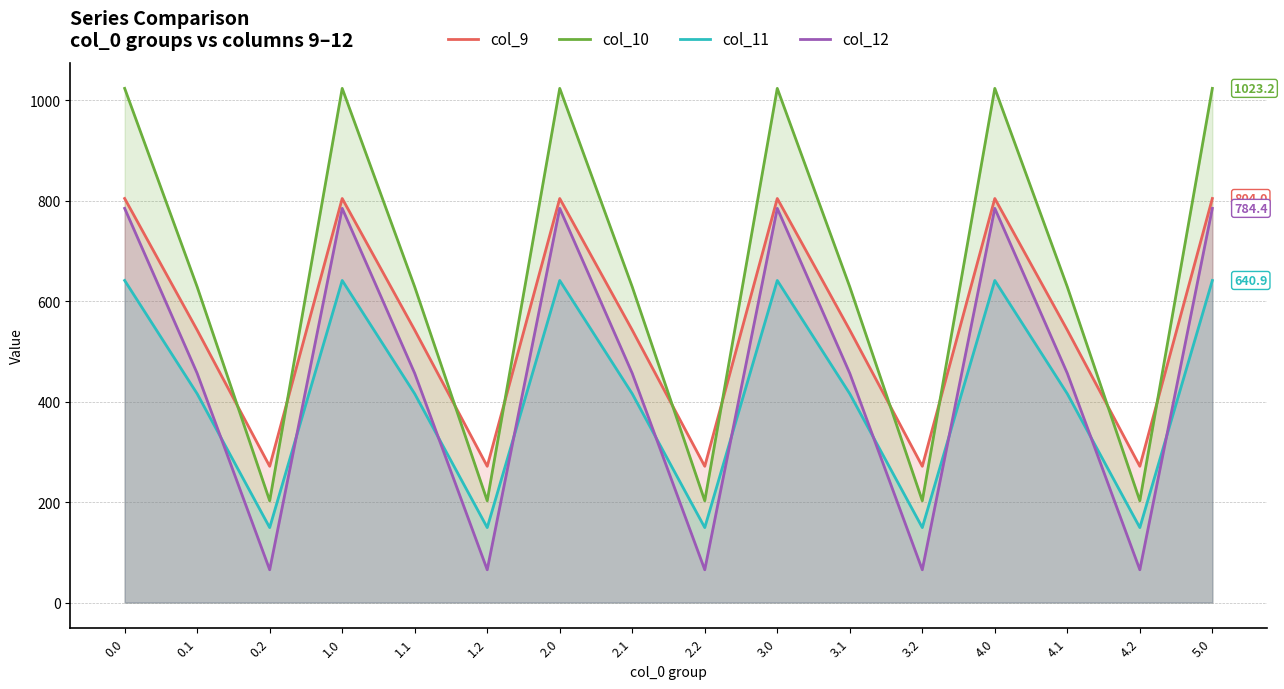

True or false: col_10 and col_11 cross at least once.

False